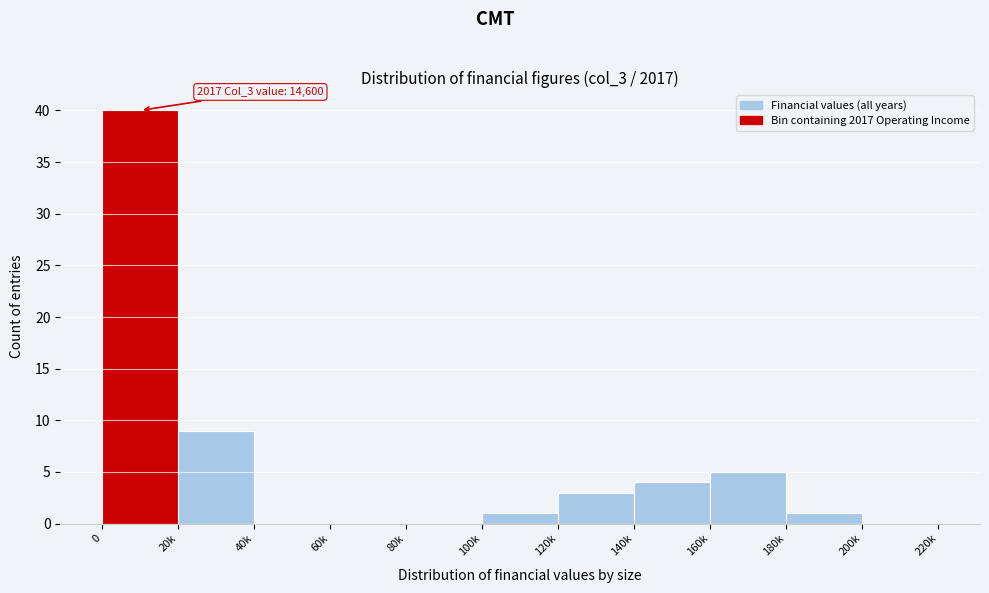

Reading left to right, transcribe all the data shown in this chart.

0=40	20k=9	40k=0	60k=0	80k=0	100k=1	120k=3	140k=4	160k=5	180k=1	200k=0